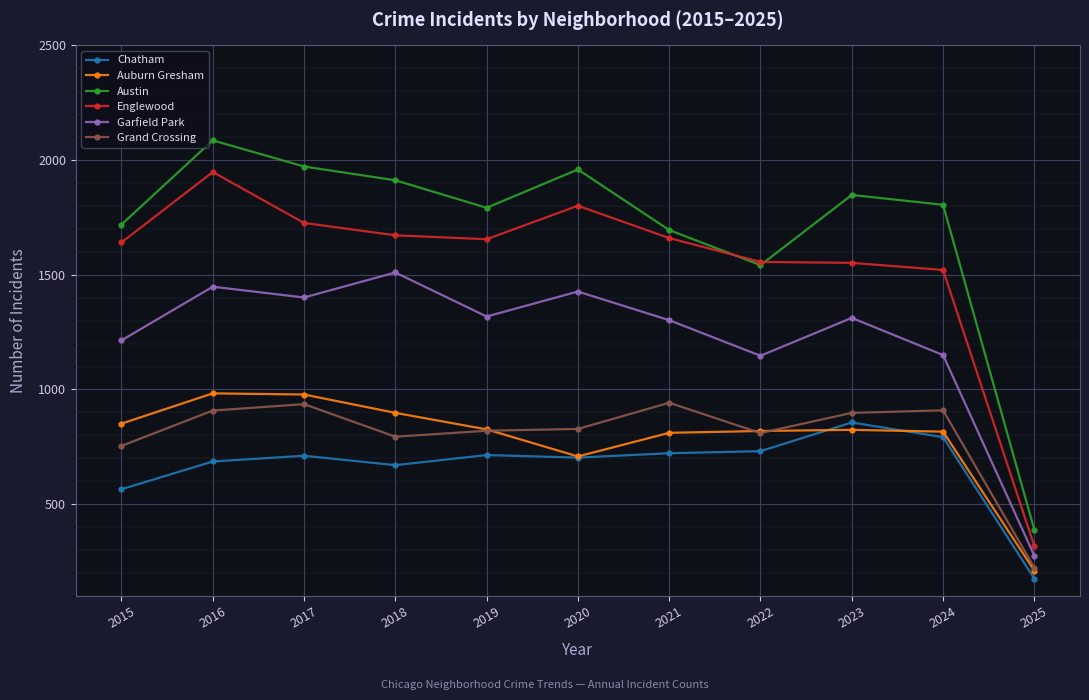

What is the total value across all series at 2015?

6744